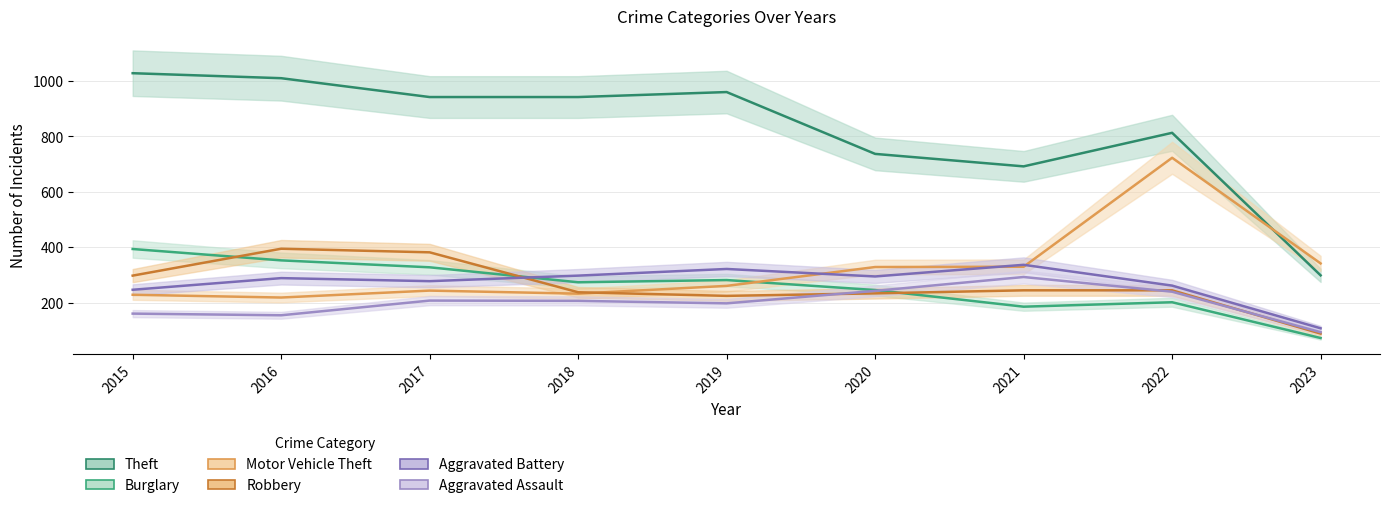

What are all the series names shown in the legend?

Theft, Burglary, Motor Vehicle Theft, Robbery, Aggravated Battery, Aggravated Assault